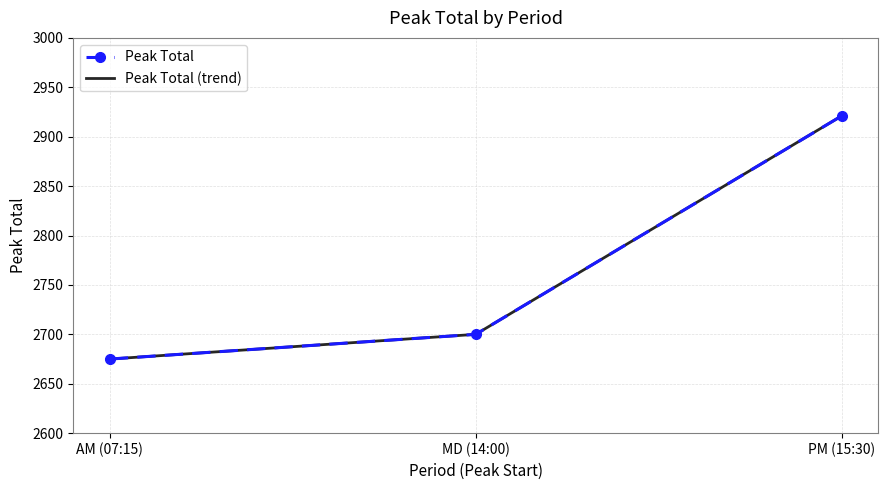

Is this an area chart (filled region under the line)?

No